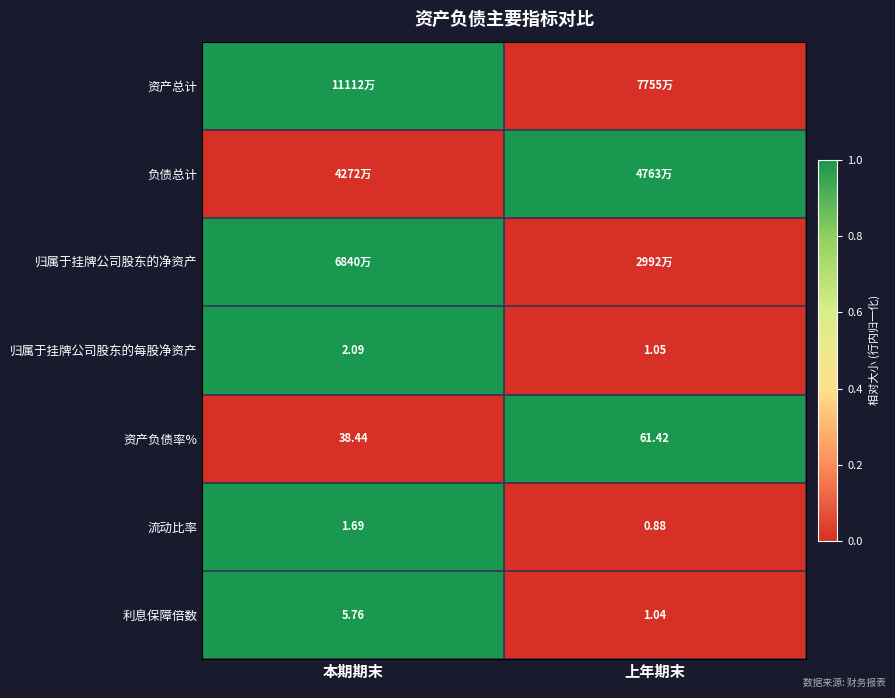

At which label does 资产负债率% reach its minimum?

本期期末